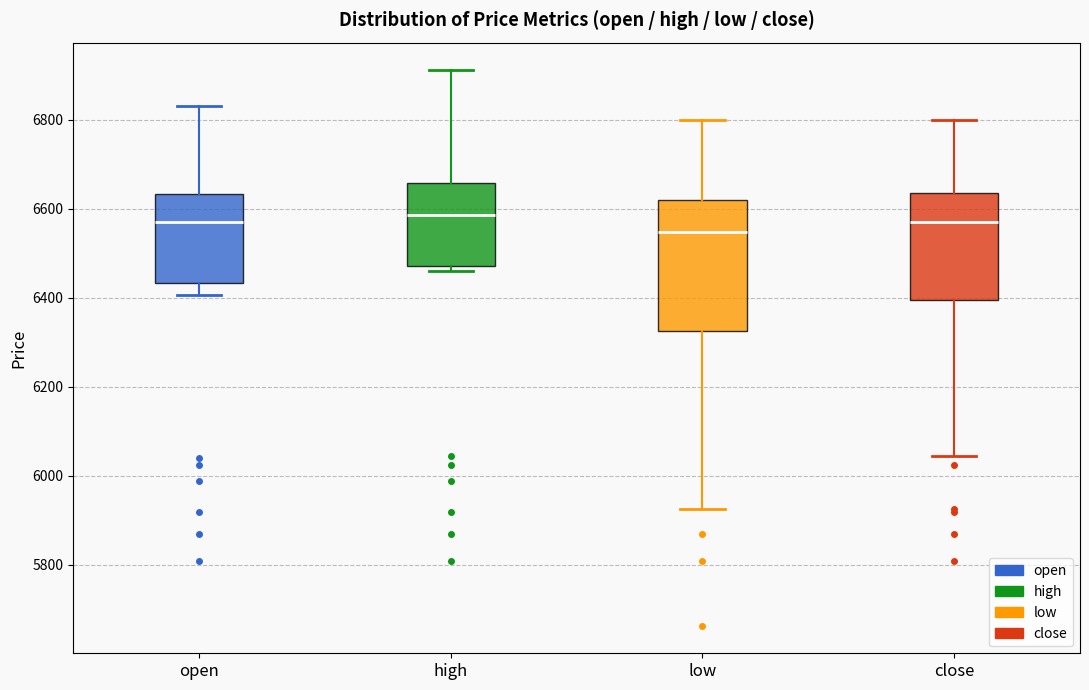

Comparing the boxes themselves (not the whiskers), which one is the tallest?

low